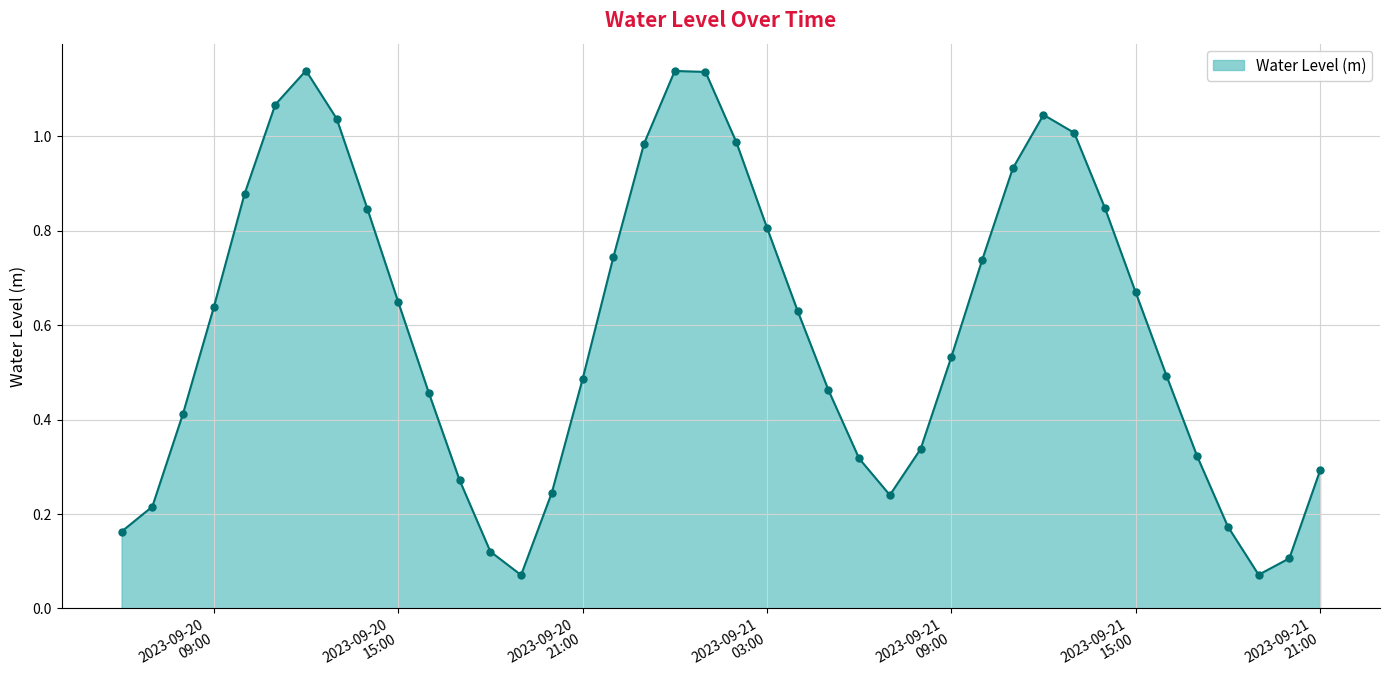

How many points are higher than both their immediate neighbors (excluding endpoints)?

3